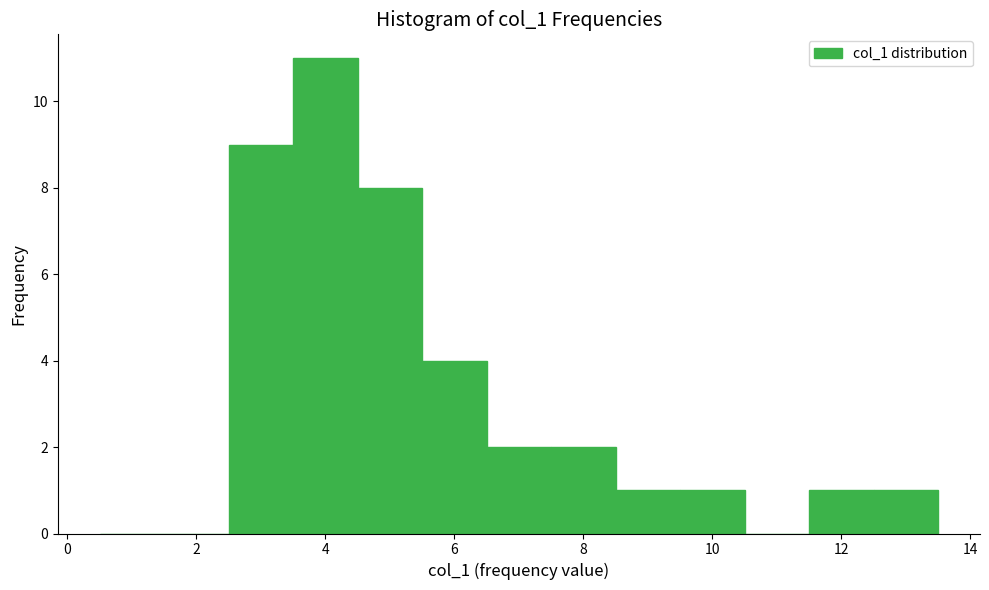

Reading left to right, list every bar in this chart as the range it spans on the x-axis followed by its height. Neither the bar edges nor the heights are printed on the chart, so give them approximately, as read against the axes.

0.5 to 1.5: 0
1.5 to 2.5: 0
2.5 to 3.5: 9
3.5 to 4.5: 11
4.5 to 5.5: 8
5.5 to 6.5: 4
6.5 to 7.5: 2
7.5 to 8.5: 2
8.5 to 9.5: 1
9.5 to 10.5: 1
10.5 to 11.5: 0
11.5 to 12.5: 1
12.5 to 13.5: 1